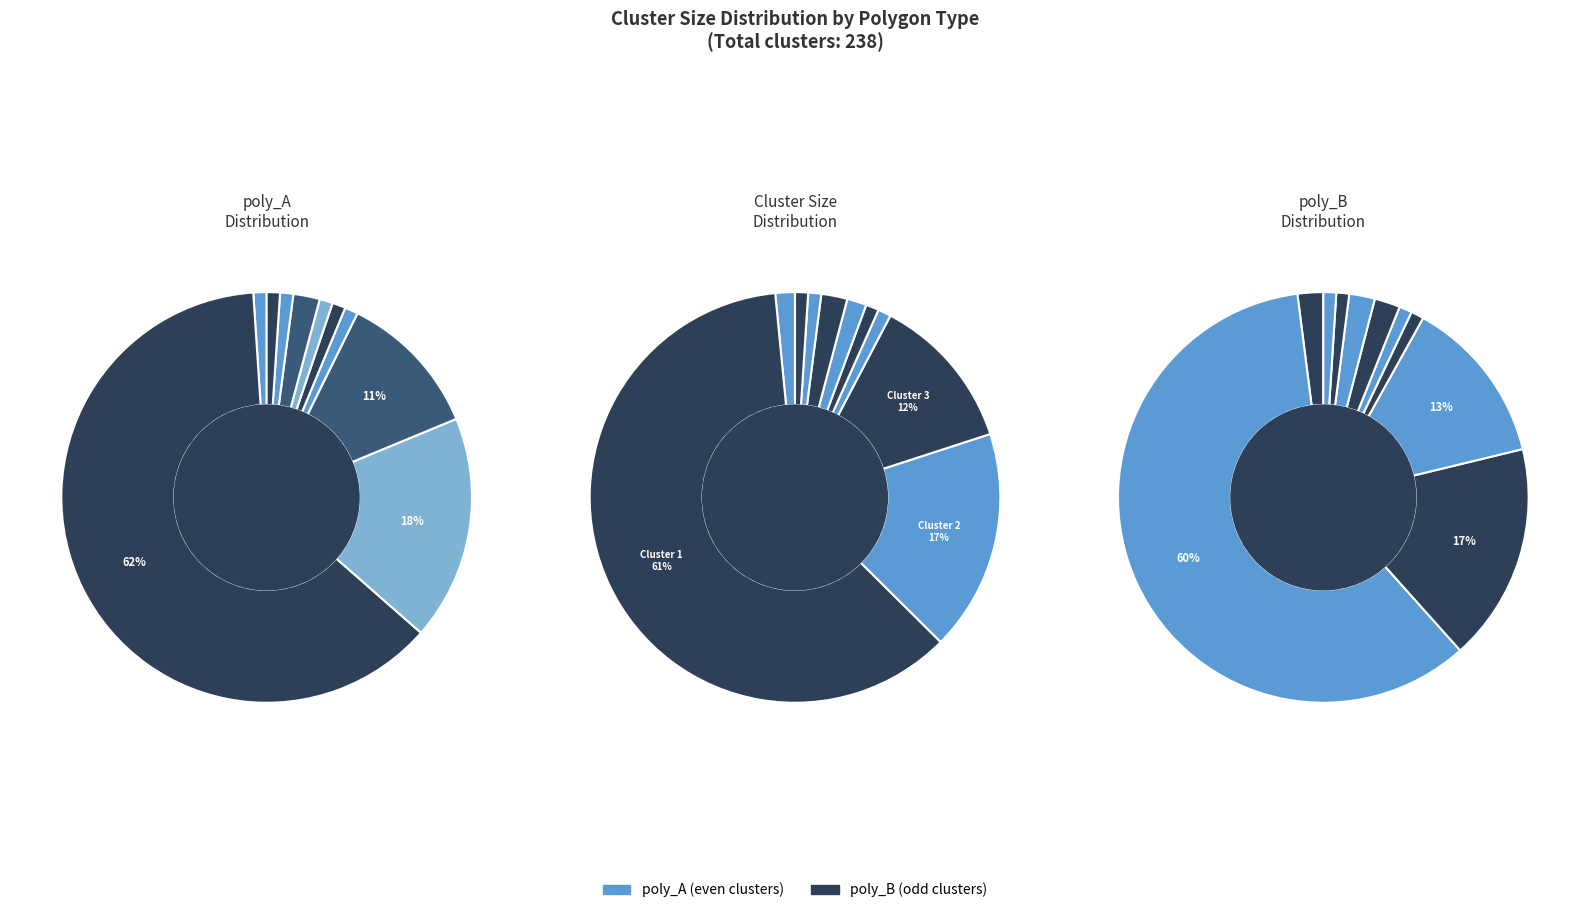

How many segments does this pie chart have?

10